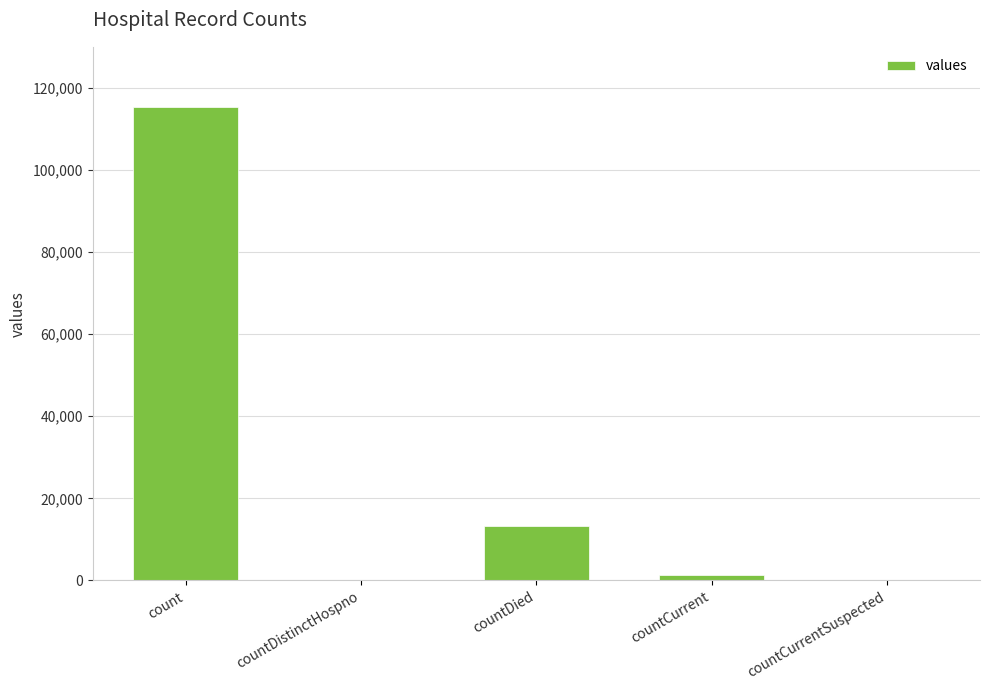

Which has a higher value, countCurrent or countCurrentSuspected?

countCurrent